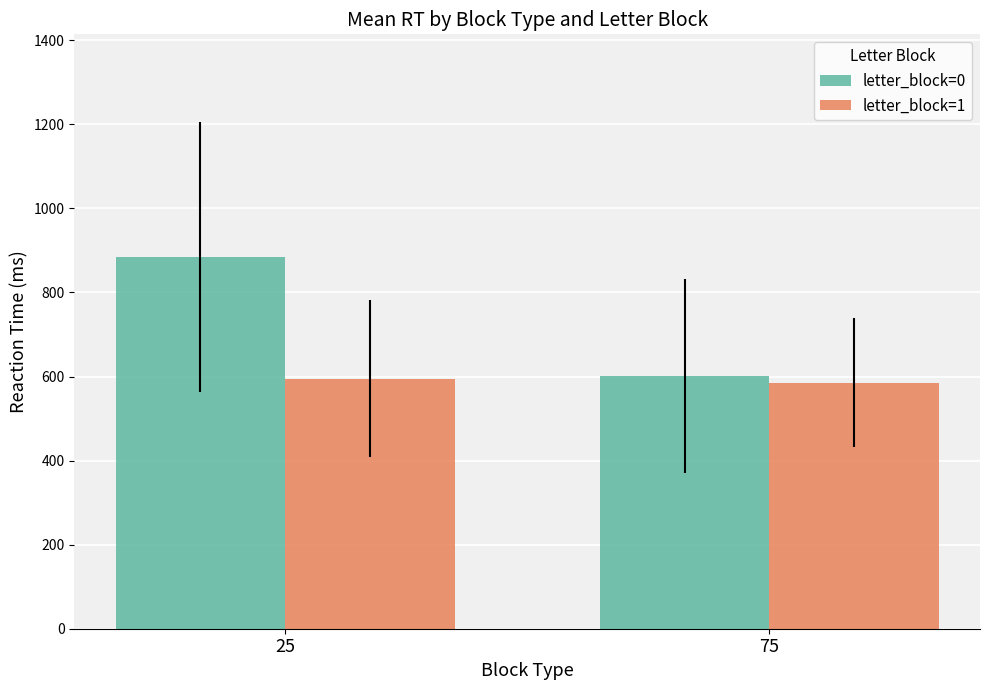

Reading left to right, extract all data points from this chart.

letter_block=0: 883.8	601.9
letter_block=1: 595.1	585.0